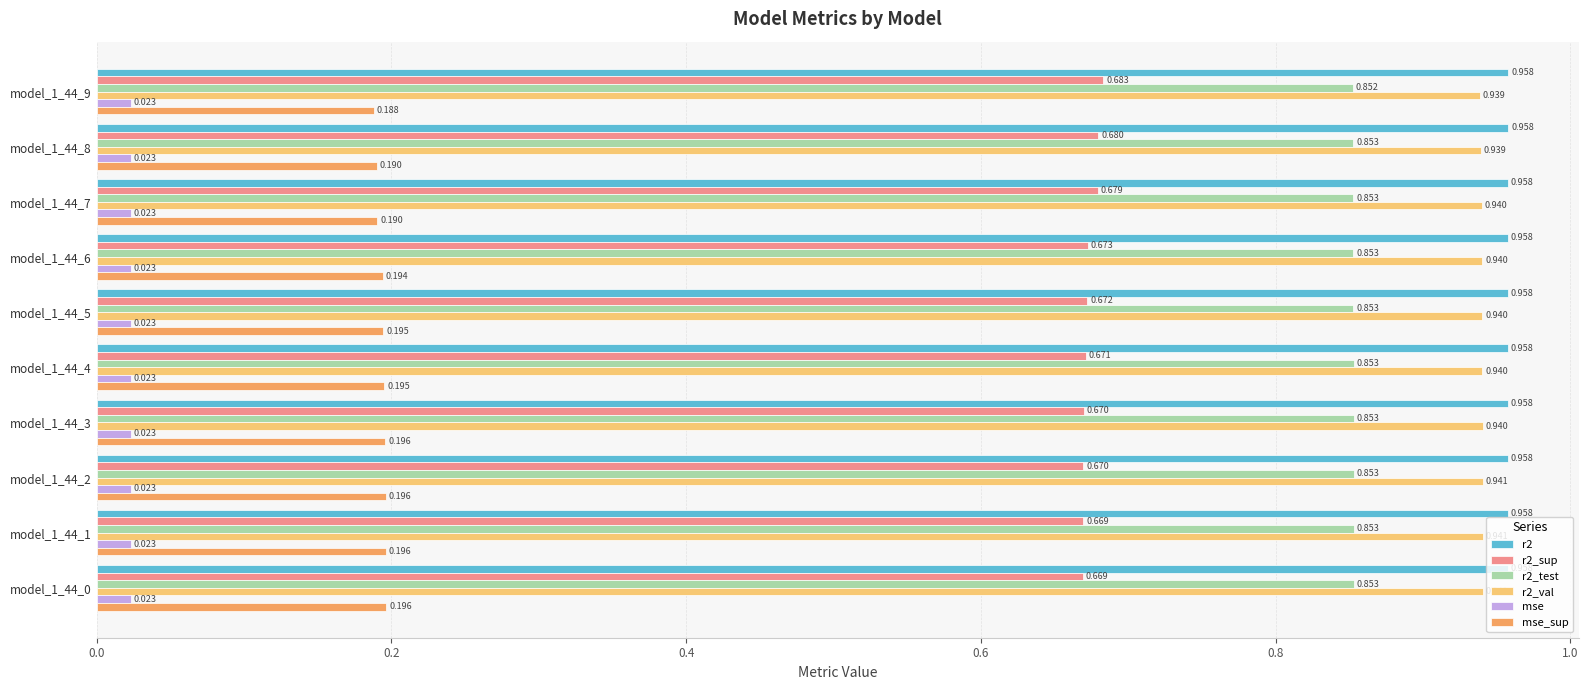

Count the r2_val values in the range 0 to 1.

10